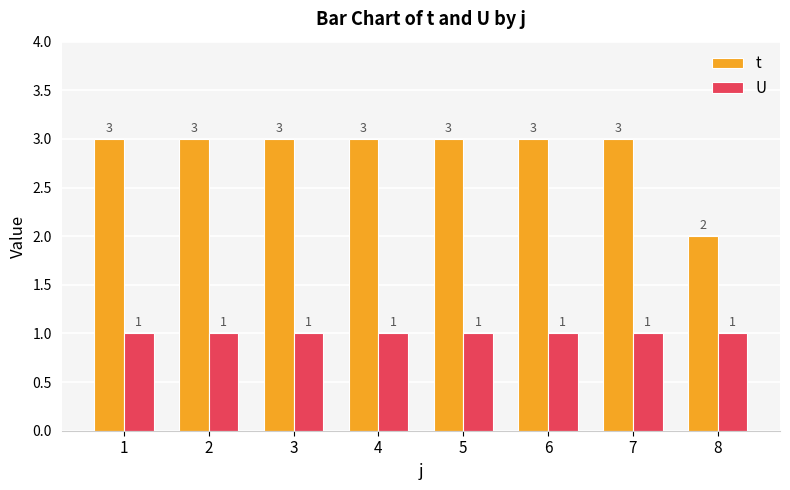

Is the value of U at 6 greater than the value of t at 5?

No